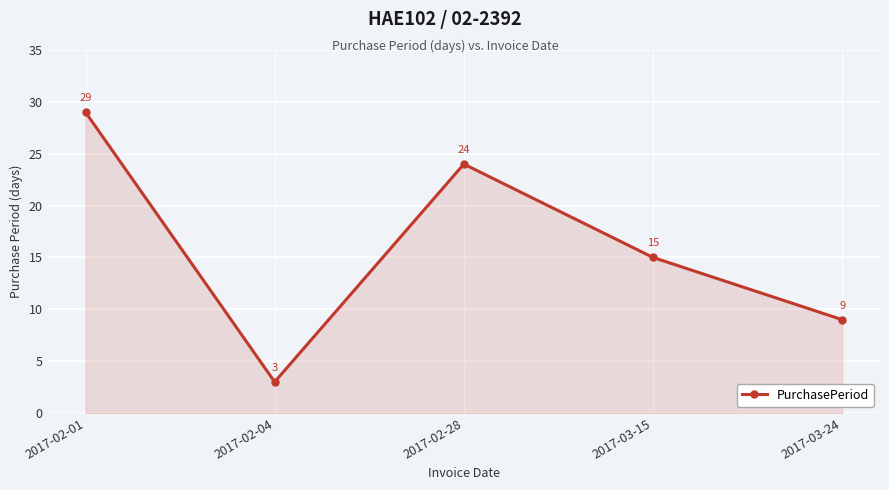

Where is the first local maximum?

2017-02-28